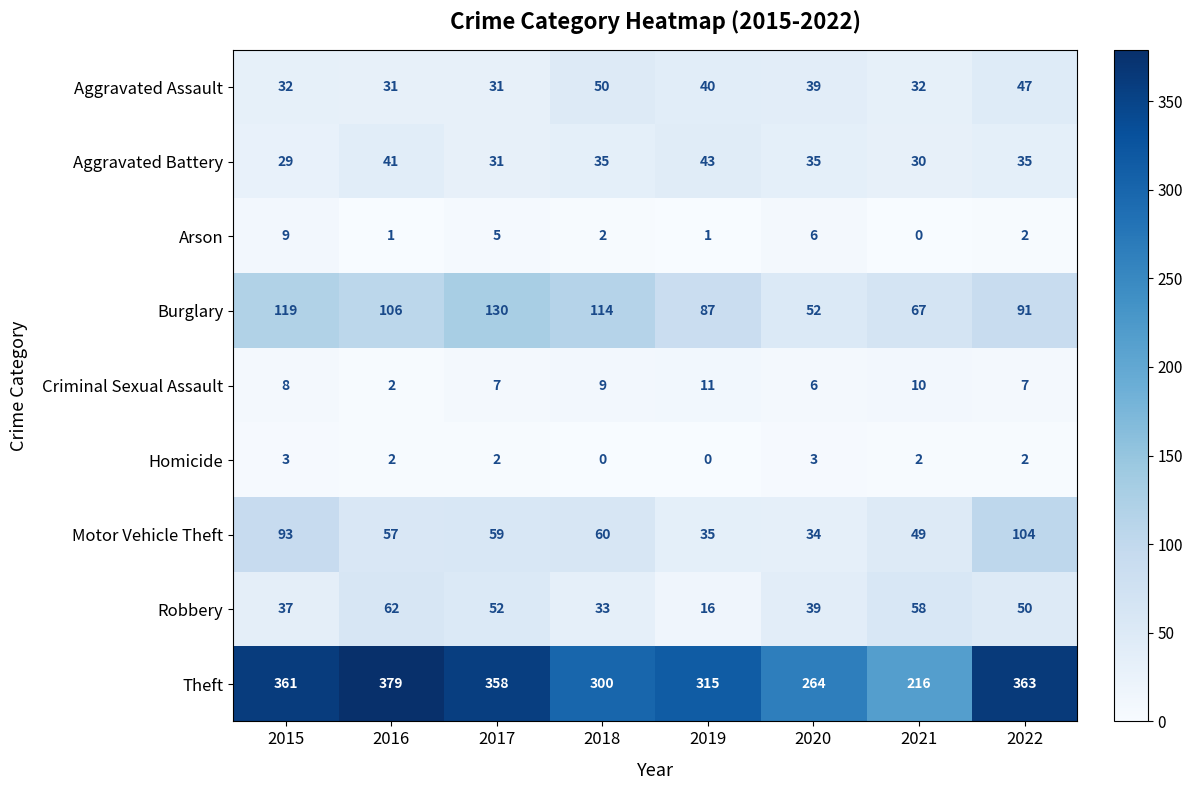

Count the number of data series in this chart.

9